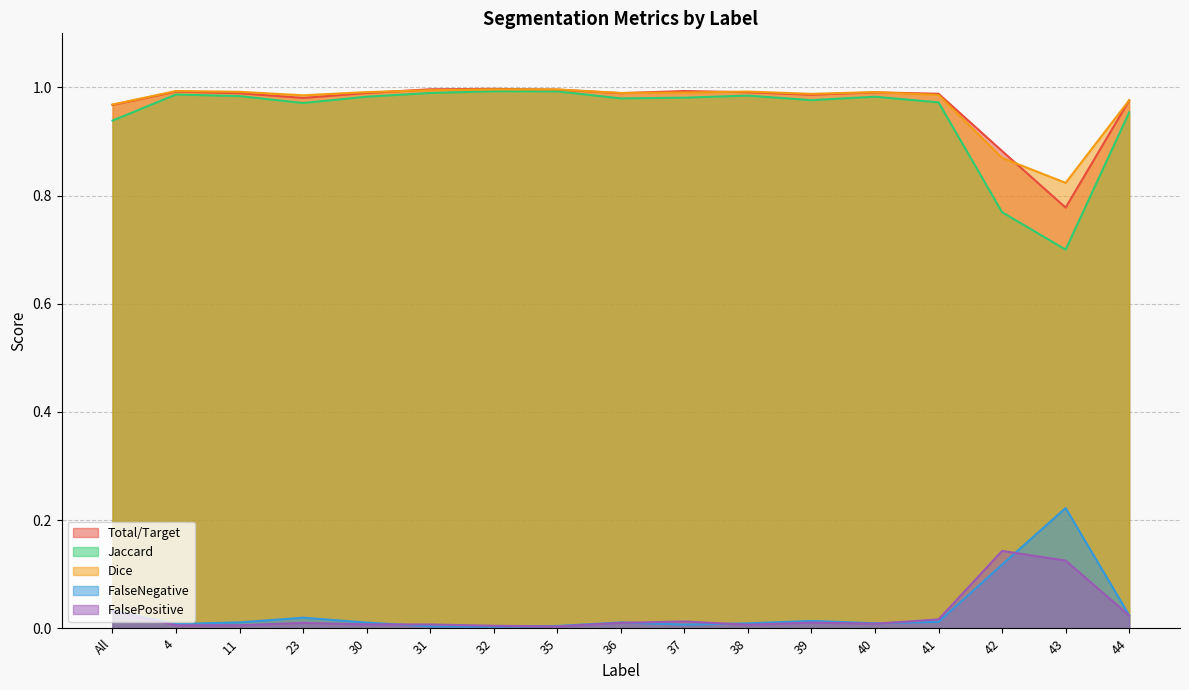

Is the value of FalsePositive at 42 greater than the value of FalseNegative at 43?

No